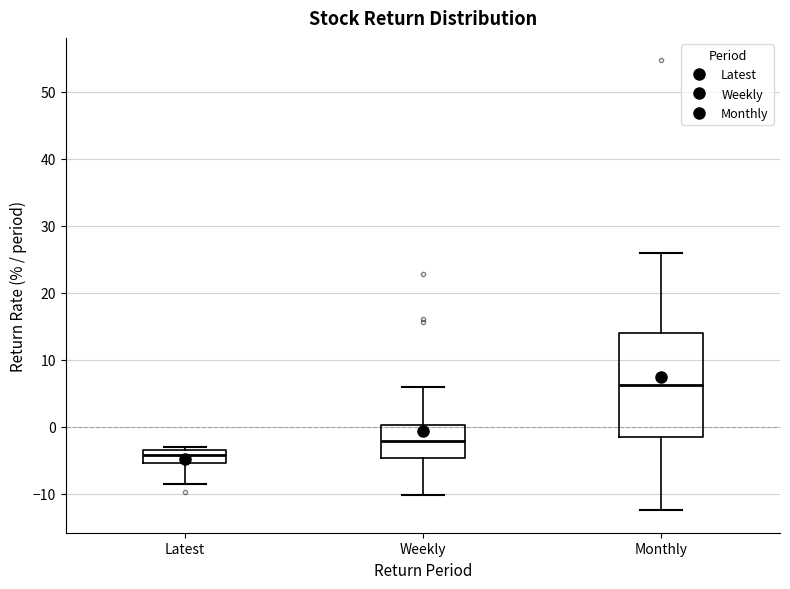

Reading left to right, read every box against the y-axis: the position of its median line, the range the box covers, and the ends of its whiskers. The values are not printed on the chart, so give them approximately, as read against the axis.

Latest: median -4, box -5 to -3, whiskers -9 to -3 (just above the box's upper edge)
Weekly: median -2, box -5 to 0, whiskers -10 to 6
Monthly: median 6, box -1 to 14, whiskers -12 to 26